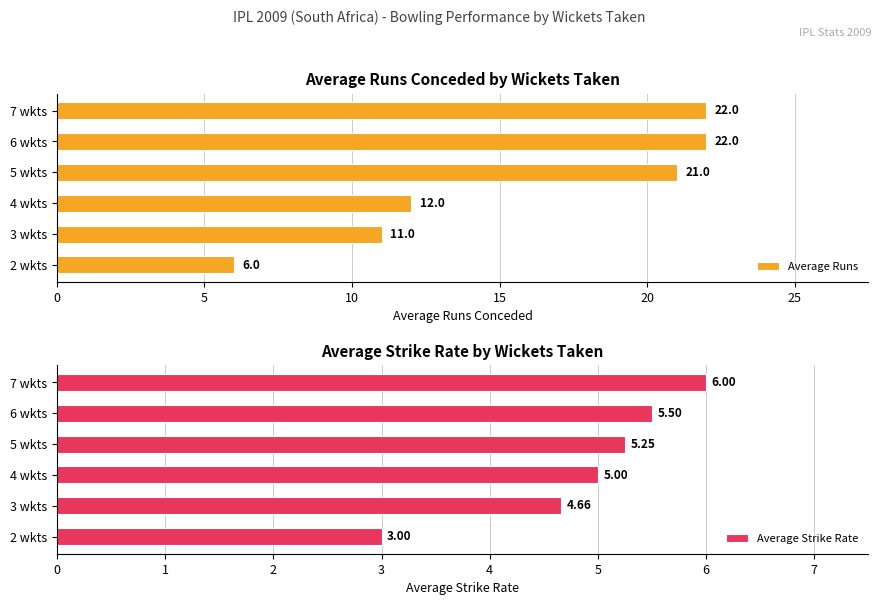

What value does the Average Runs series have at 2 wkts?

6